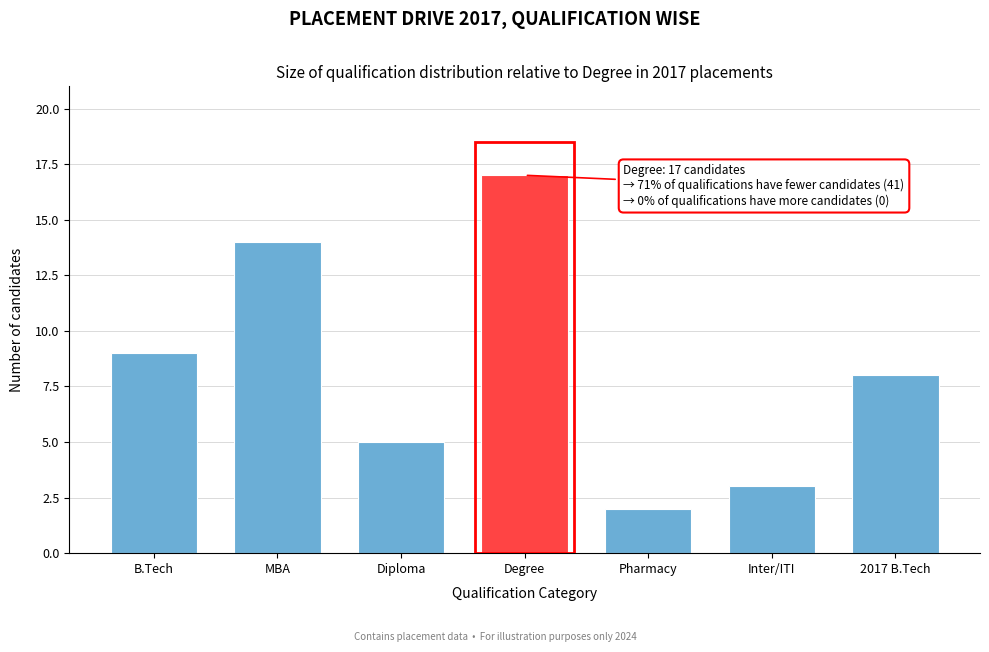

Reading left to right, extract all data points from this chart.

9	14	5	17	2	3	8